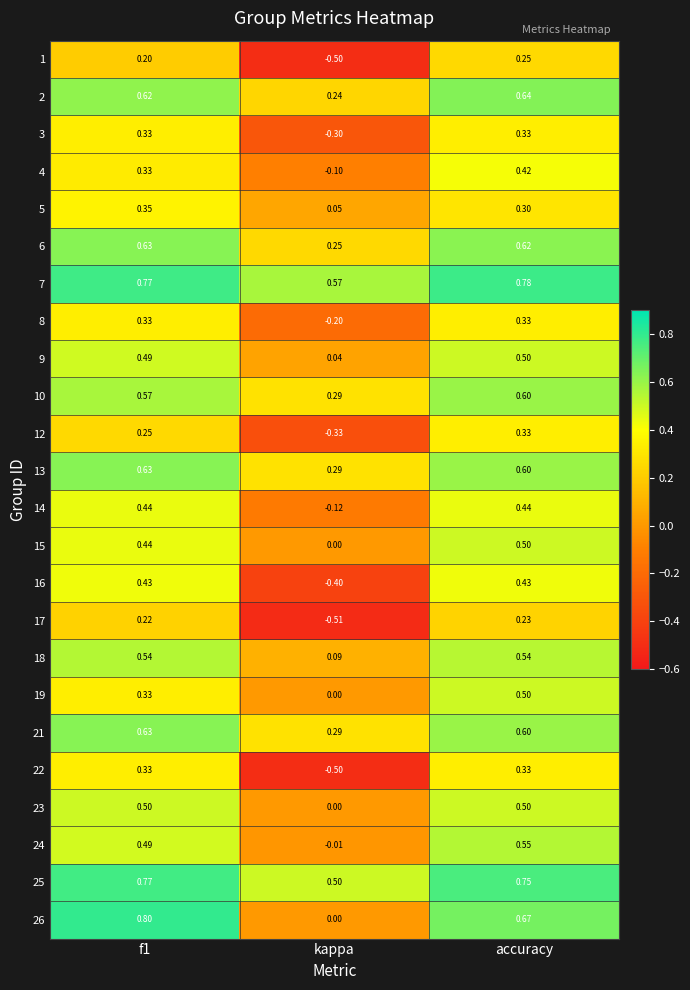

At how many categories does at least one series exceed 0?

3